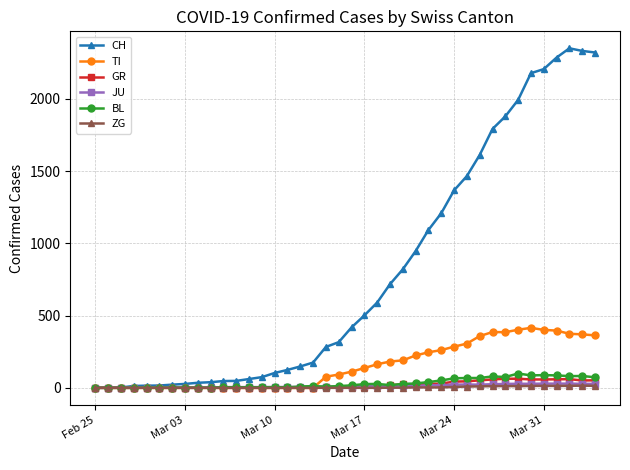

What is the maximum value for GR?

63